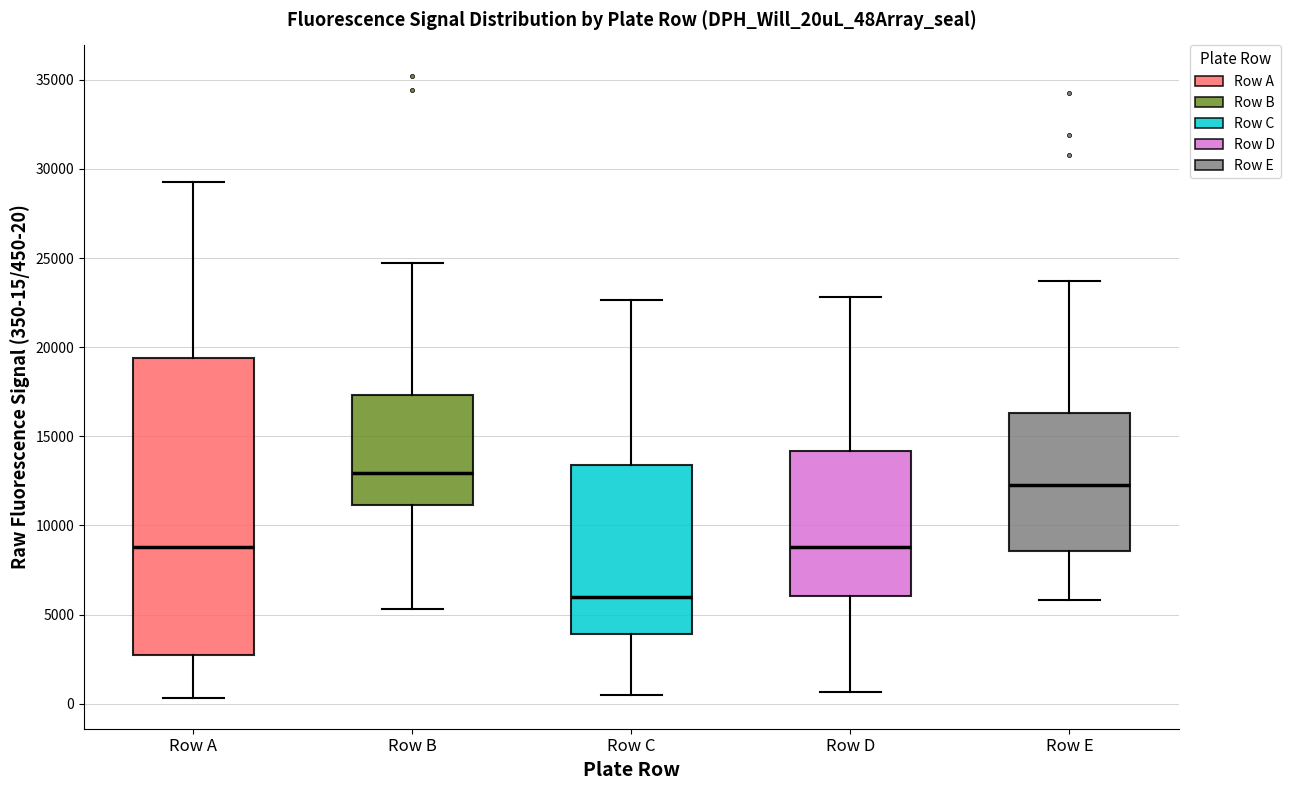

Reading left to right, transcribe this box plot: for each box, give where its median line is, the range the box spans, and where its two whiskers end, as read against the y-axis. The values are not printed on the chart, so give them approximately, as read against the axis.

Row A: median 9000, box 2500 to 19500, whiskers 500 to 29500
Row B: median 13000, box 11000 to 17500, whiskers 5500 to 24500
Row C: median 6000, box 4000 to 13500, whiskers 500 to 22500
Row D: median 9000, box 6000 to 14000, whiskers 500 to 23000
Row E: median 12500, box 8500 to 16500, whiskers 6000 to 23500